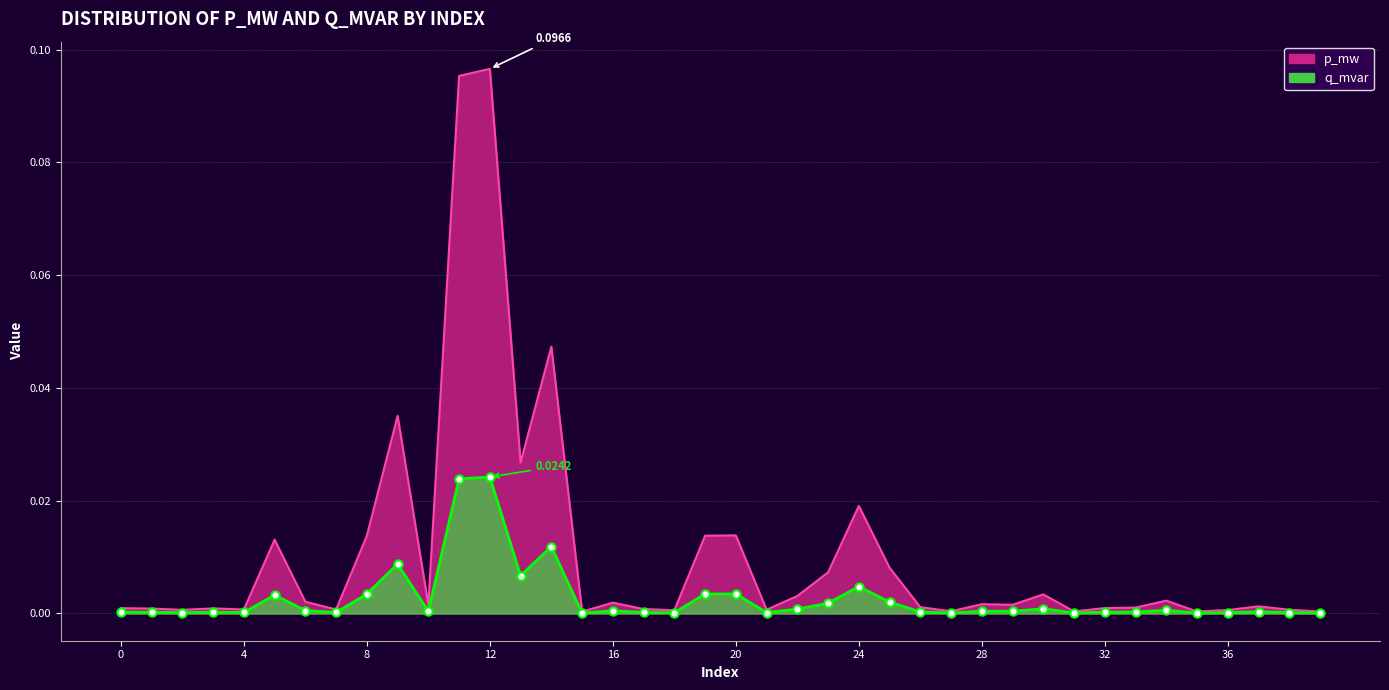

Which label corresponds to the smallest value in the chart?

15